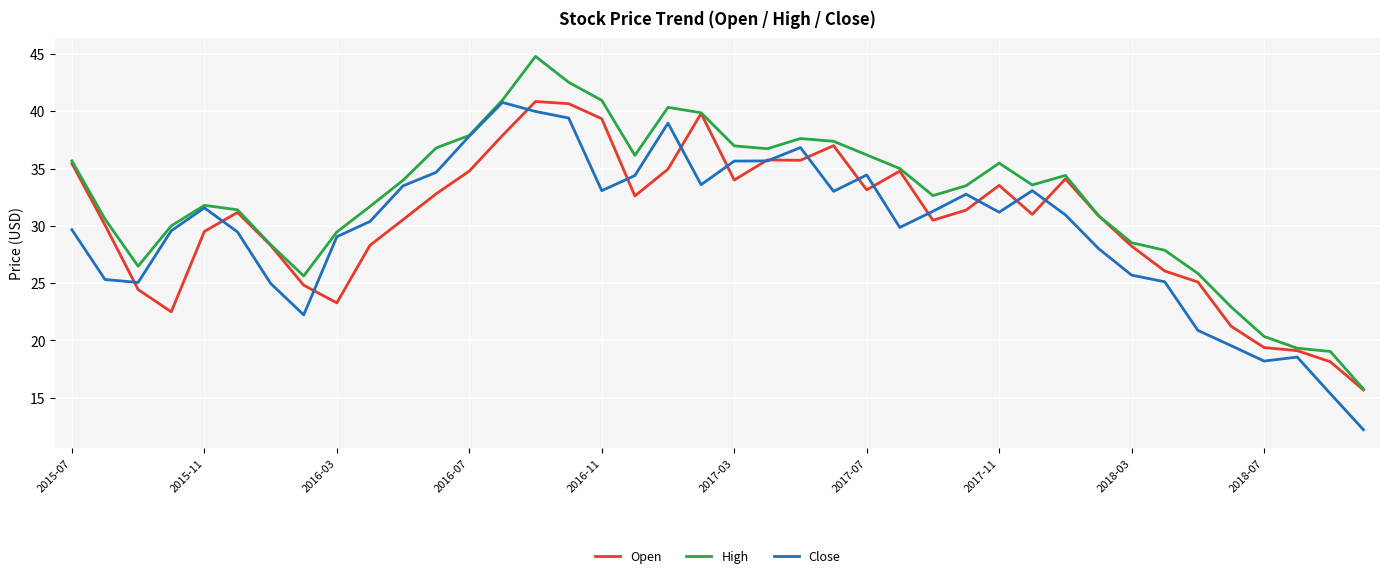

What are all the series names shown in the legend?

Open, High, Close